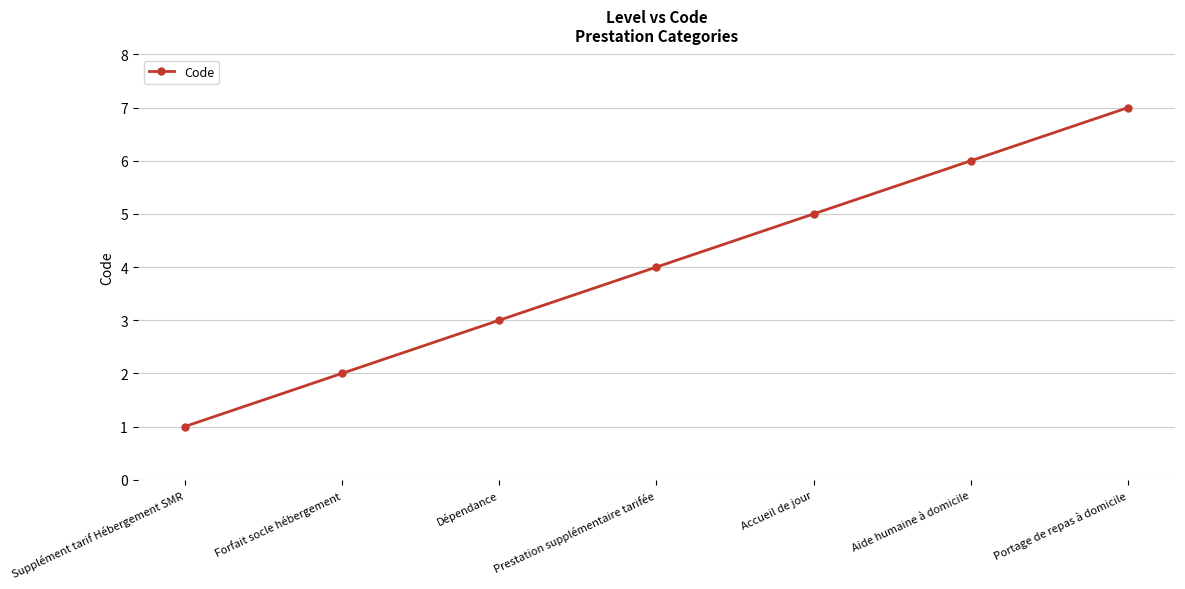

What is the sum of all values?

28